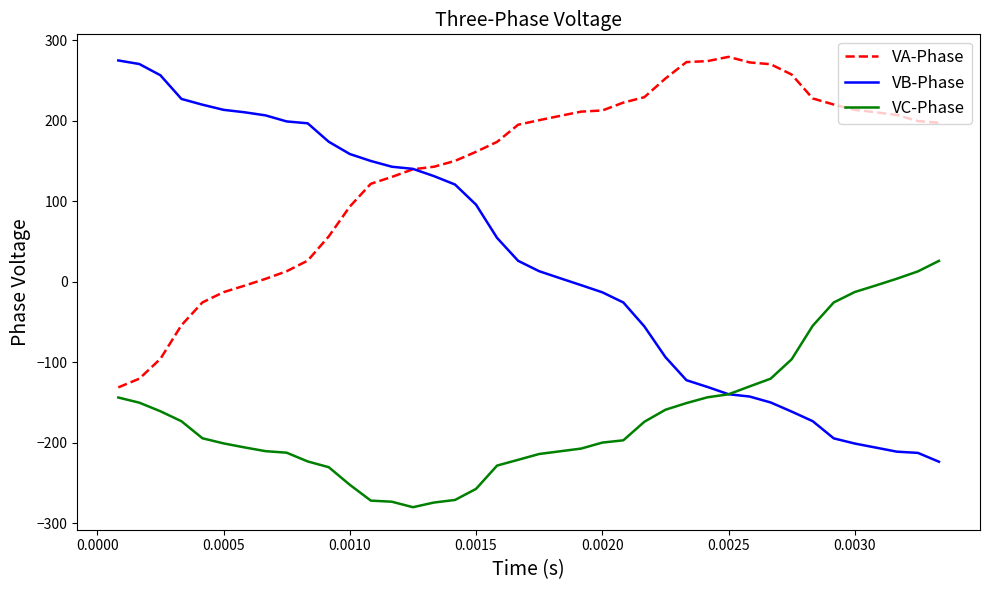

Which series has the largest total across all categories?

VA-Phase